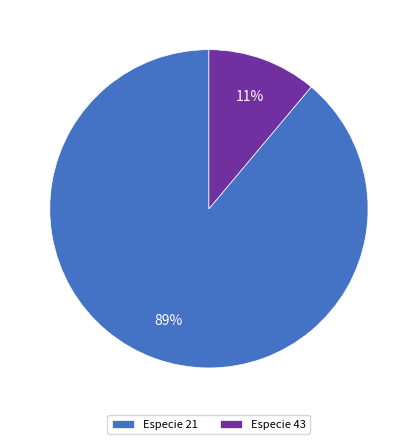

Which slice represents more than half of the pie?

Especie 21